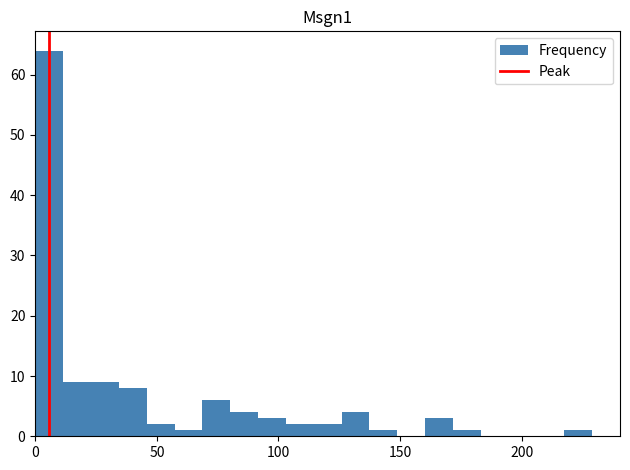

Read against the x-axis, roughly where is the centre of the tallest bar?

5